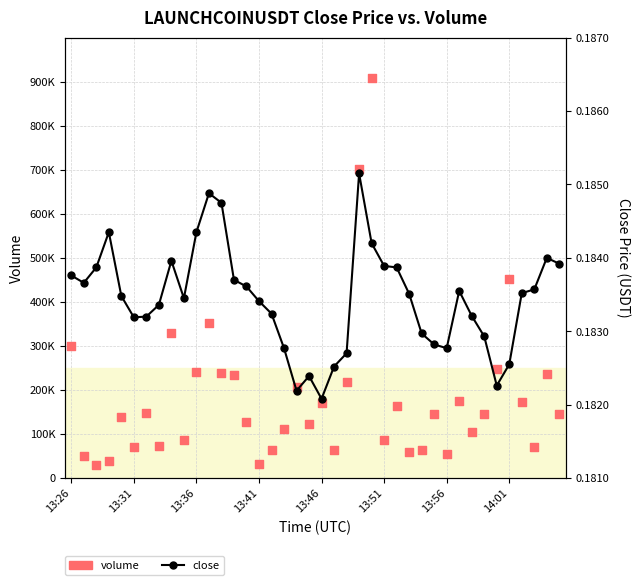

Is the value of volume at 19 greater than the value of close at 14?

Yes